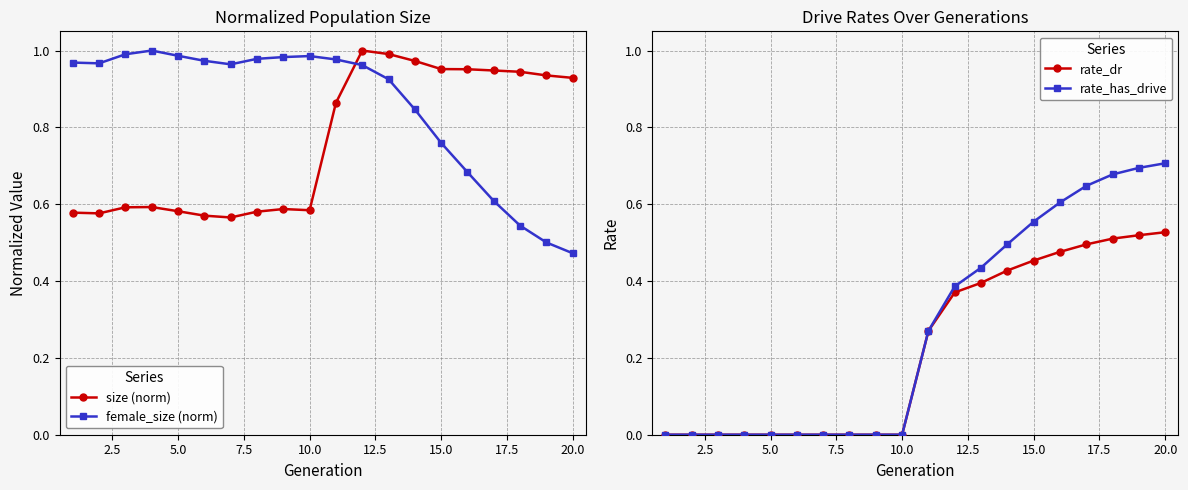

Reading left to right, extract all data points from this chart.

size (norm): 0.6	0.6	0.6	0.6	0.6	0.6	0.6	0.6	0.6	0.6	0.9	1.0	1.0	1.0	1.0	1.0	0.9	0.9	0.9	0.9
female_size (norm): 1.0	1.0	1.0	1.0	1.0	1.0	1.0	1.0	1.0	1.0	1.0	1.0	0.9	0.8	0.8	0.7	0.6	0.5	0.5	0.5
rate_dr: 0.0	0.0	0.0	0.0	0.0	0.0	0.0	0.0	0.0	0.0	0.3	0.4	0.4	0.4	0.5	0.5	0.5	0.5	0.5	0.5
rate_has_drive: 0.0	0.0	0.0	0.0	0.0	0.0	0.0	0.0	0.0	0.0	0.3	0.4	0.4	0.5	0.6	0.6	0.6	0.7	0.7	0.7